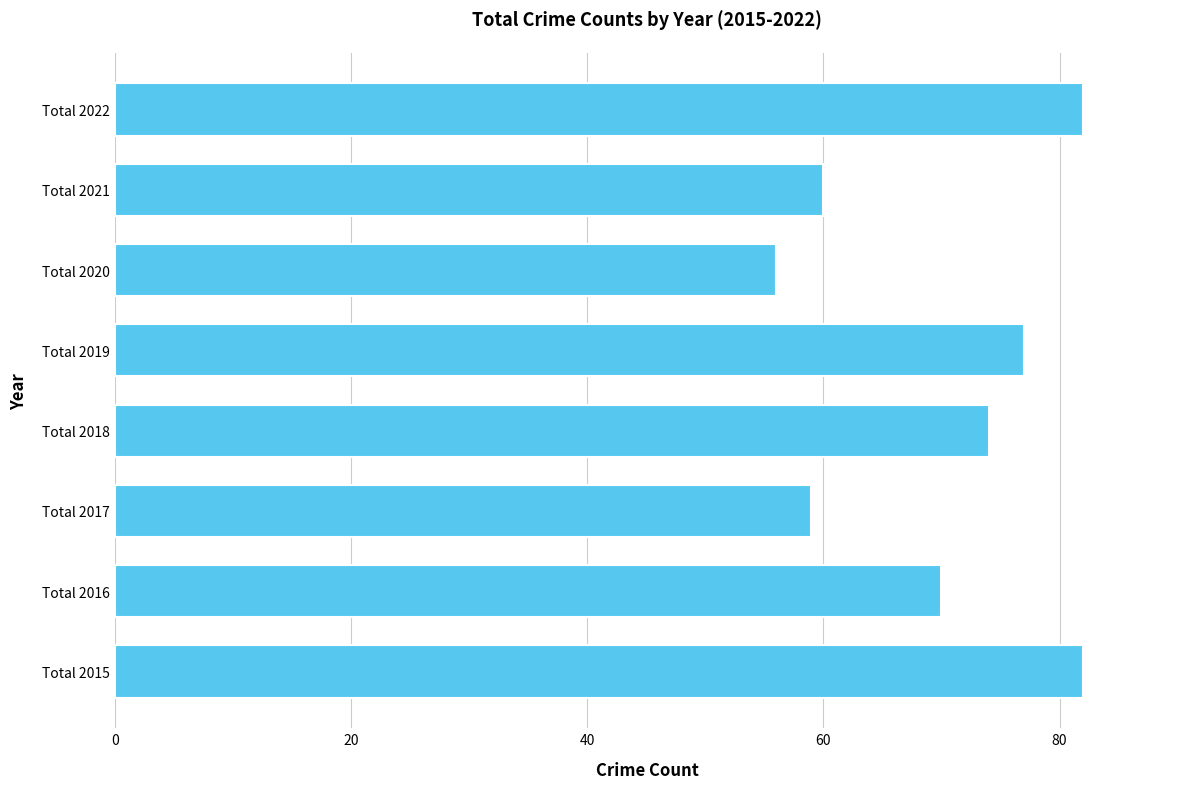

Reading top to bottom, extract all data points from this chart.

82	60	56	77	74	59	70	82